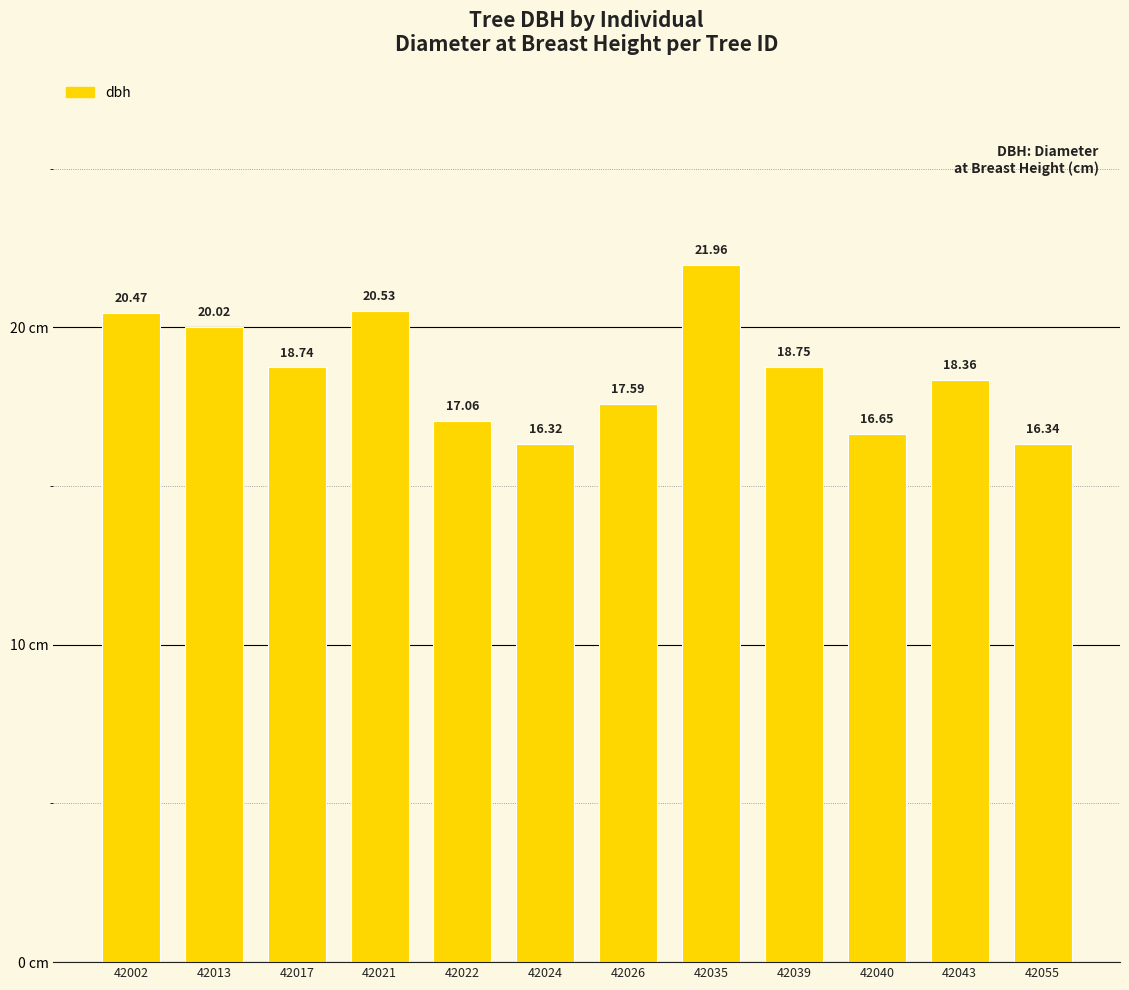

List the labels in order of value, smallest first.

42024, 42055, 42040, 42022, 42026, 42043, 42017, 42039, 42013, 42002, 42021, 42035